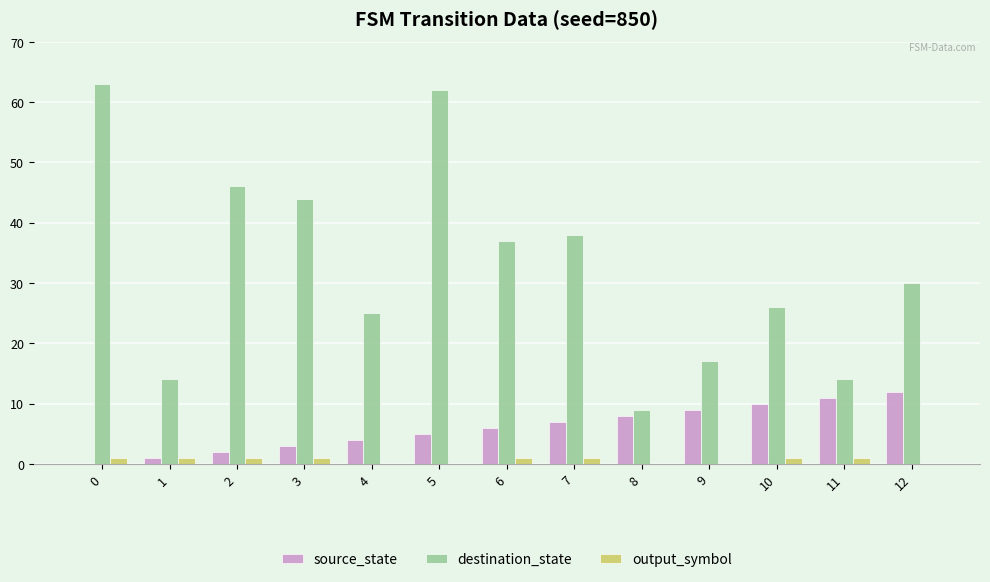

What are all the series names shown in the legend?

source_state, destination_state, output_symbol